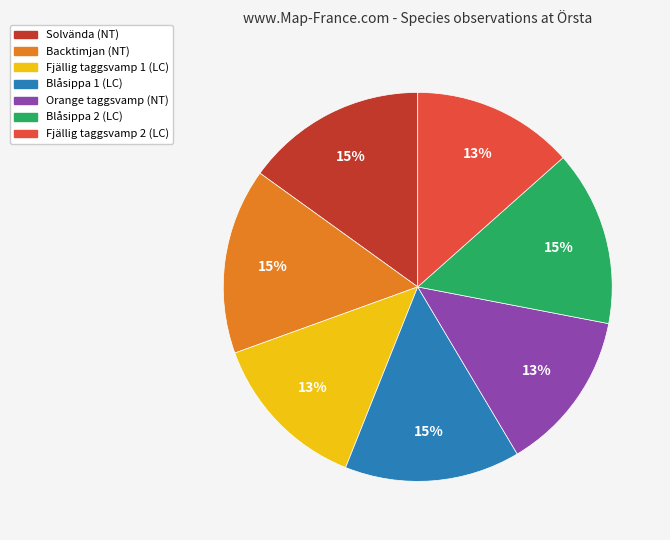

Does any single category account for the majority?

No